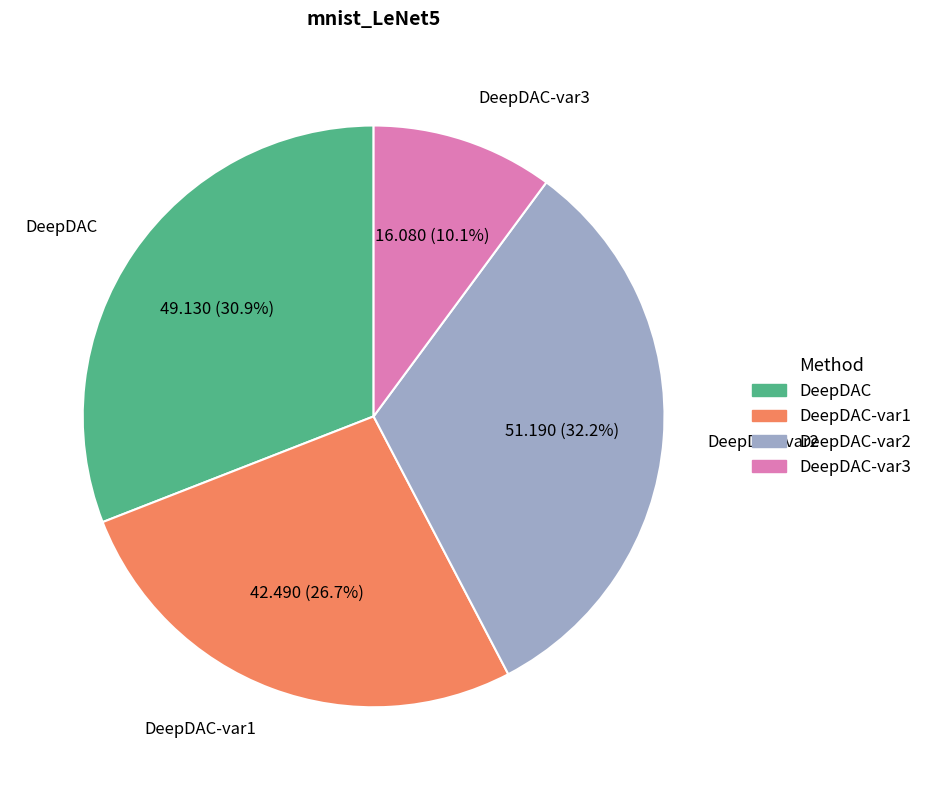

Rank the categories by value from highest to lowest.

DeepDAC-var2, DeepDAC, DeepDAC-var1, DeepDAC-var3